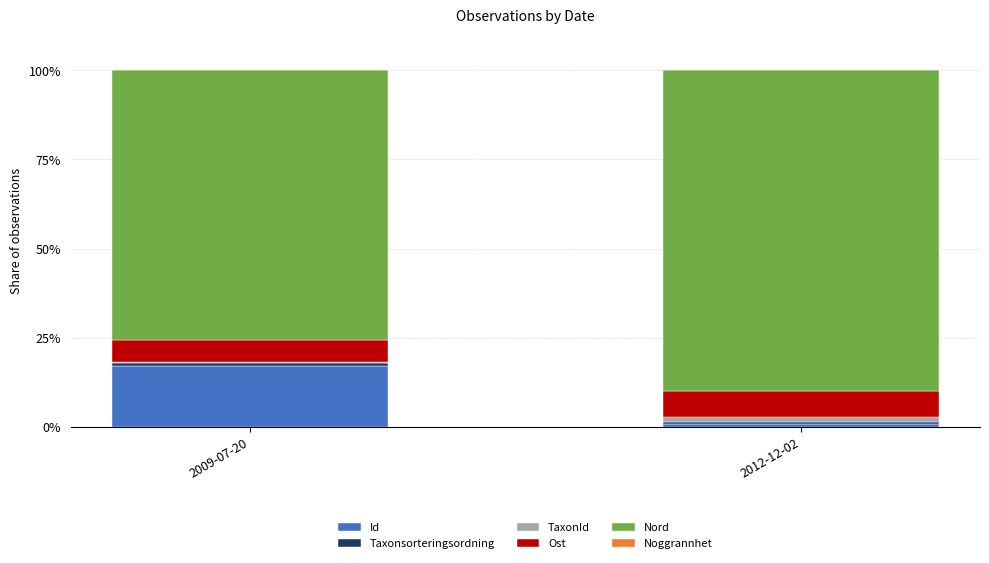

What is the average value of the Id series?

8.9